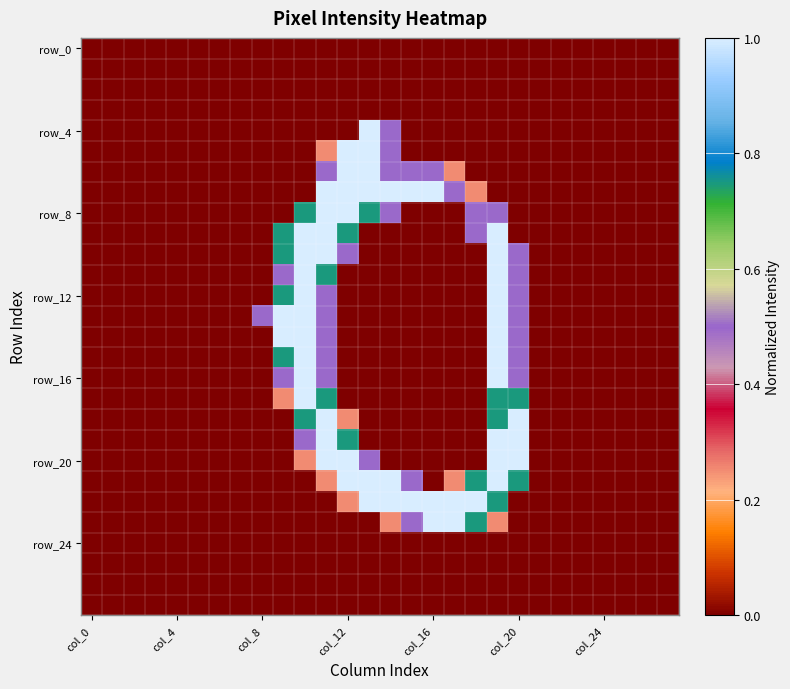

Which series has the widest spread of values?

row_4